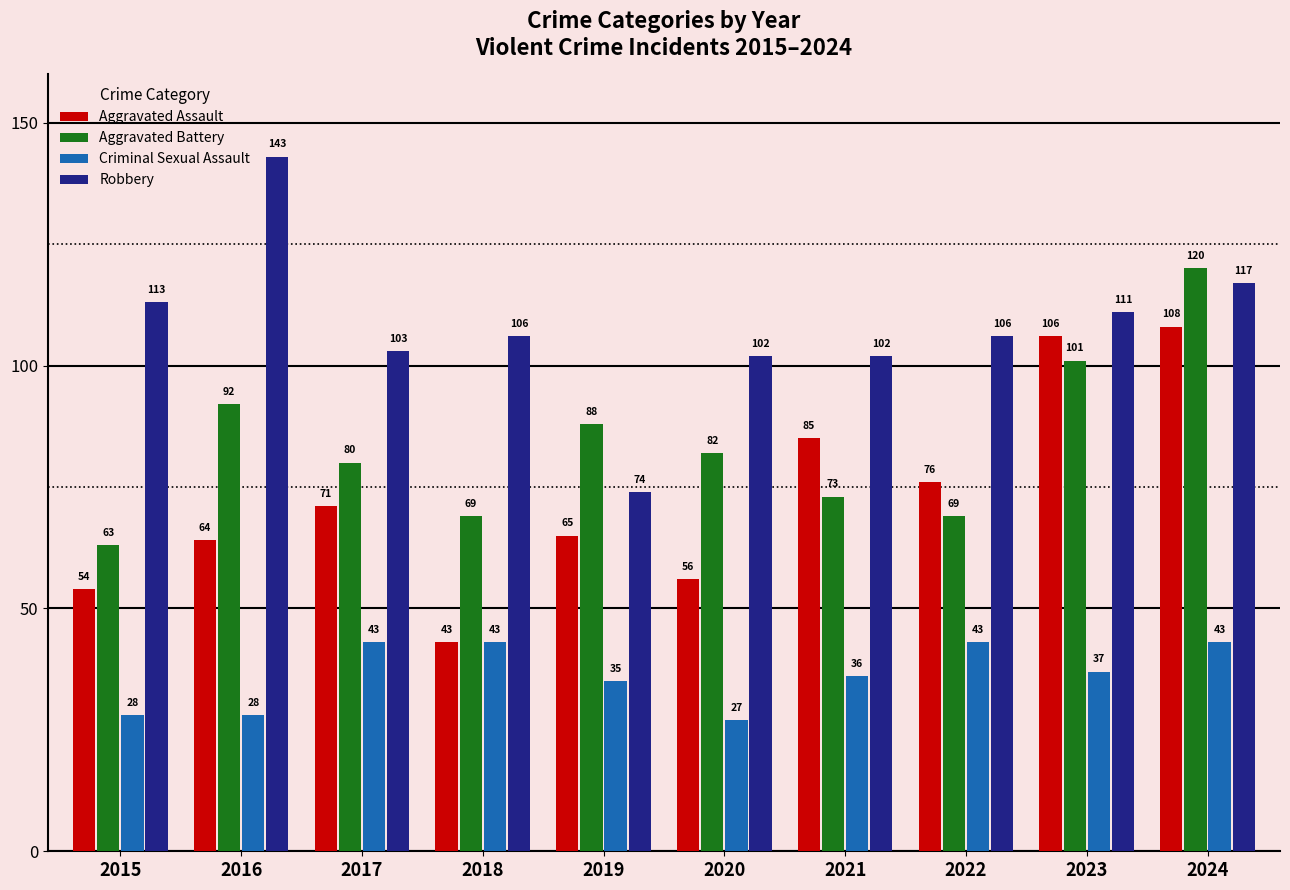

Rank the categories by Aggravated Assault value from highest to lowest.

2024, 2023, 2021, 2022, 2017, 2019, 2016, 2020, 2015, 2018